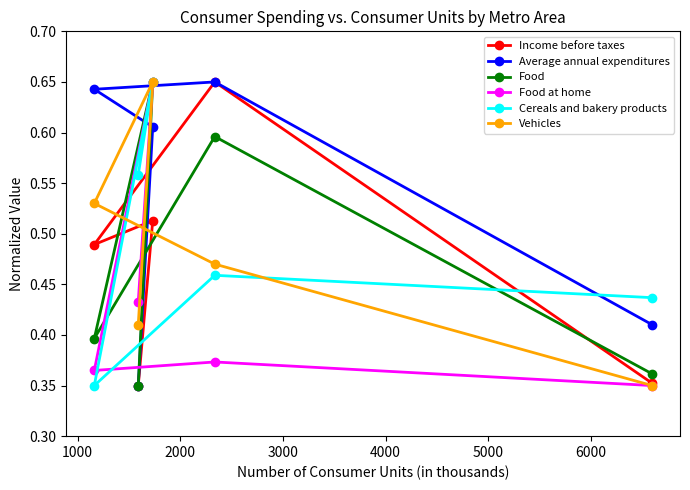

What are all the series names shown in the legend?

Income before taxes, Average annual expenditures, Food, Food at home, Cereals and bakery products, Vehicles